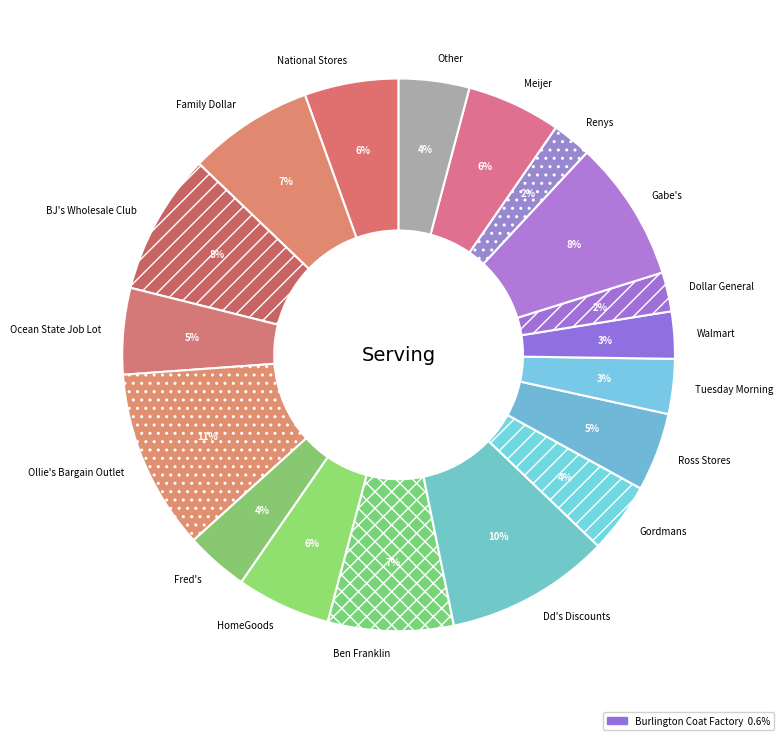

To the nearest percent, what percentage of the pie is Dd's Discounts?

10%